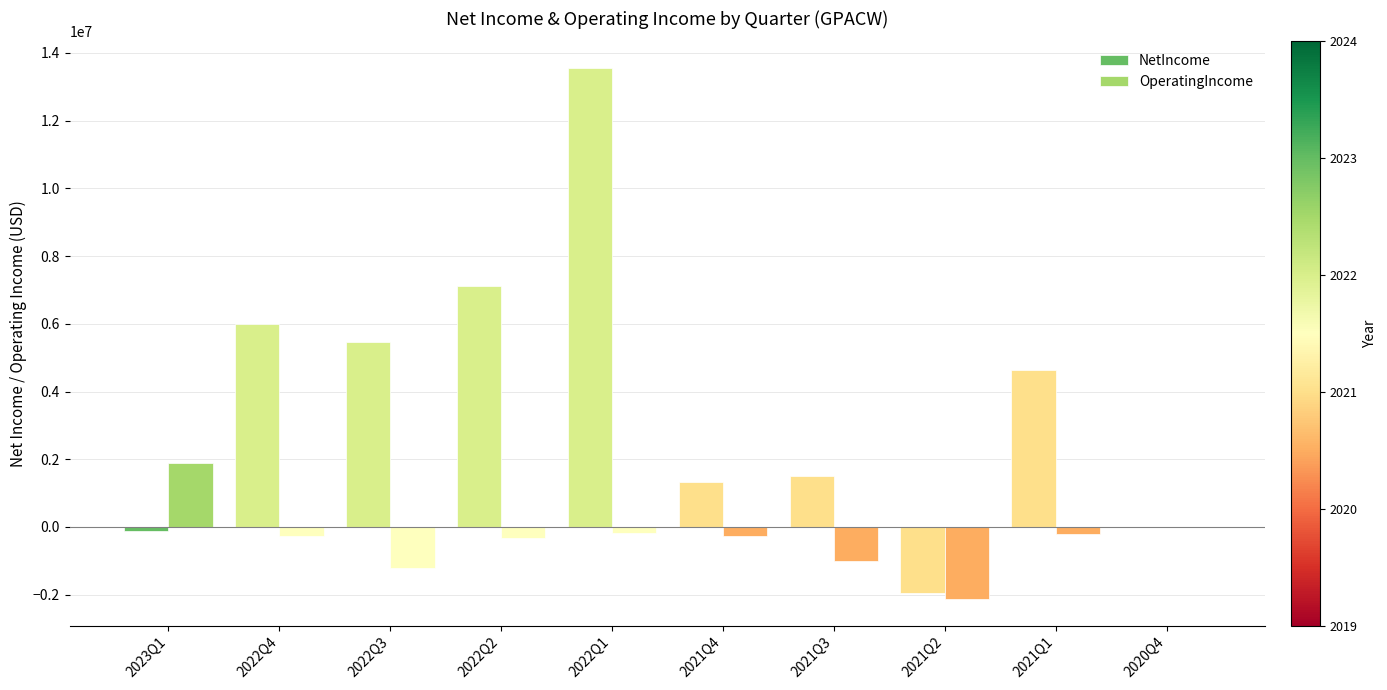

At which category is the sum across all series the highest?

2022Q1